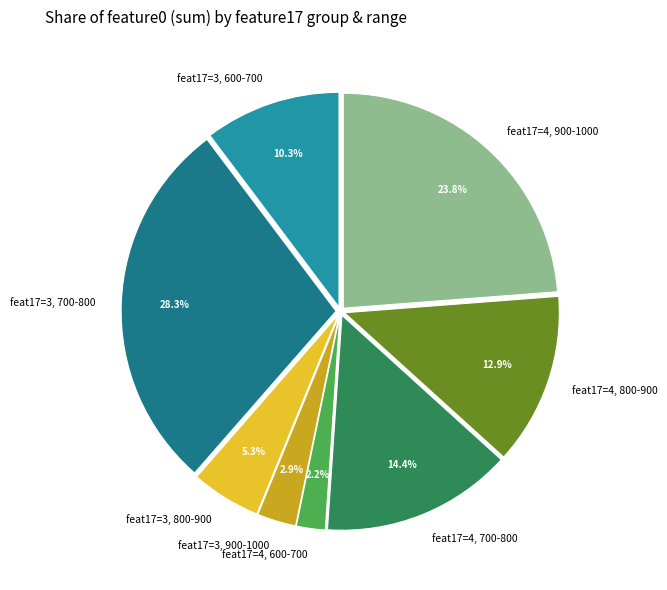

Which category has the biggest portion of the pie?

feat17=3, 700-800